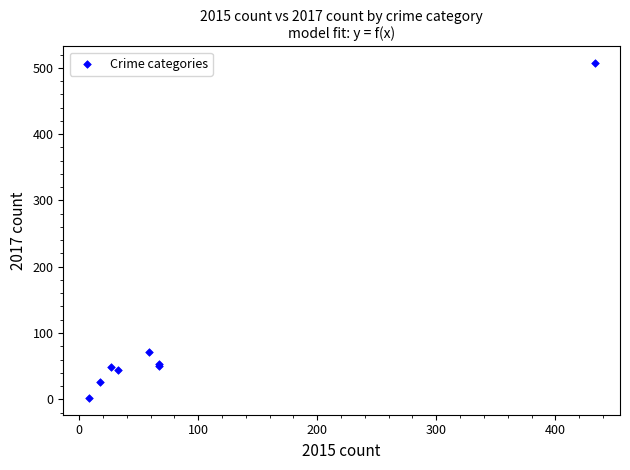

What Y value in the scatter plot is closest to 254?

71